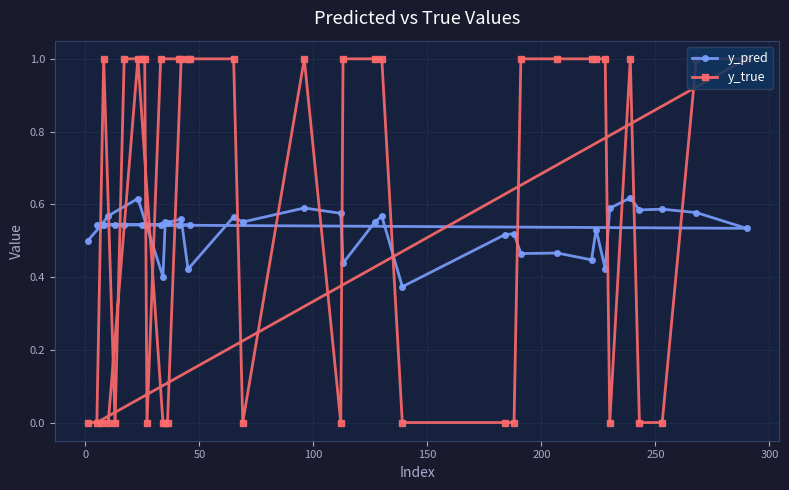

What is the sum of all y_true values?

23.0